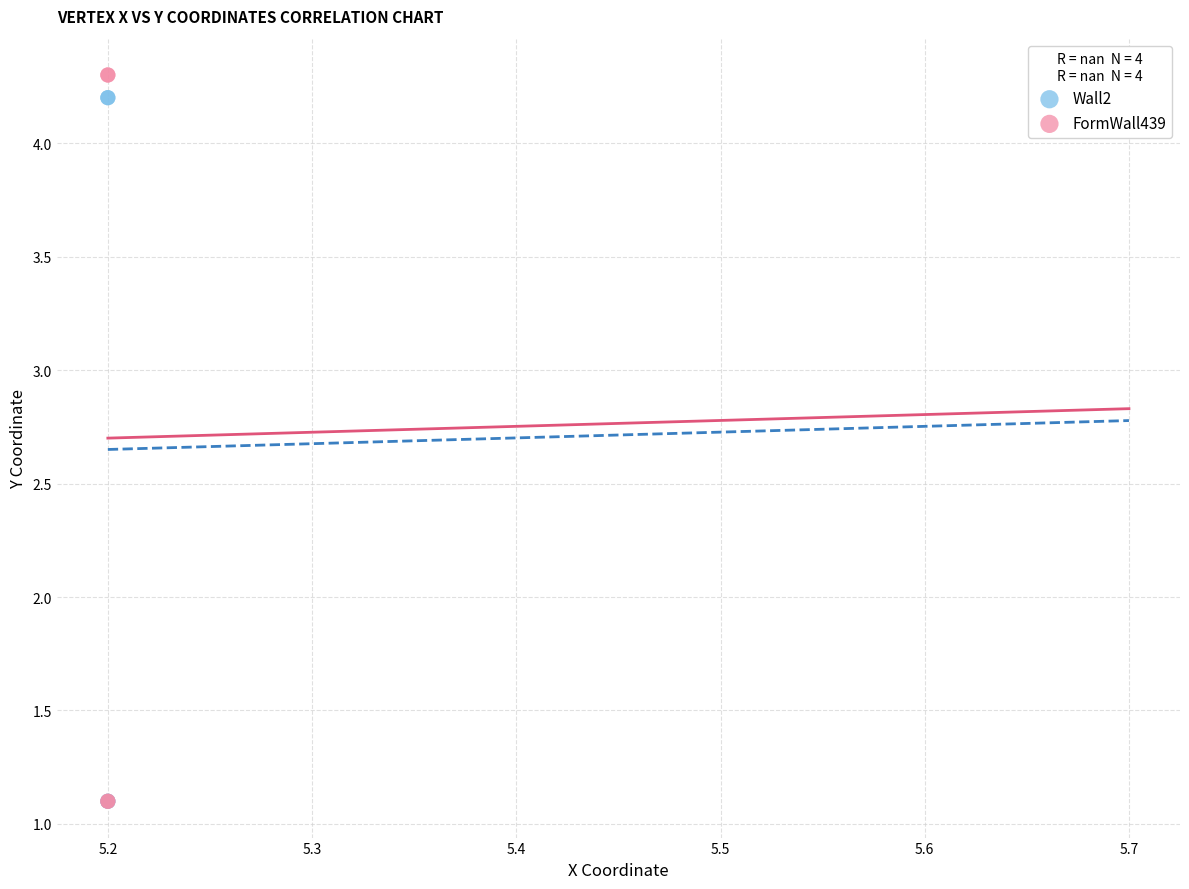

What are all the series names shown in the legend?

Wall2, FormWall439